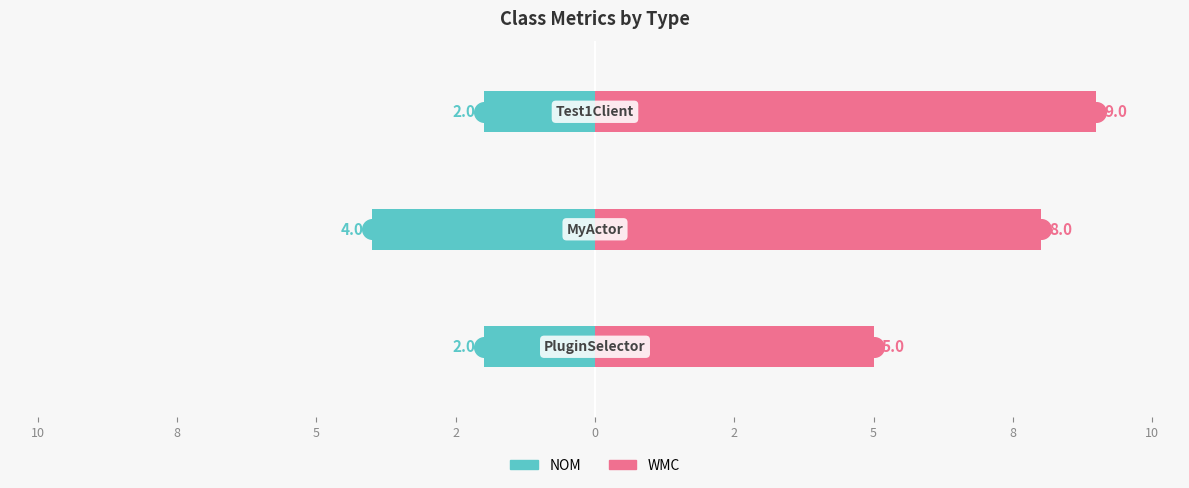

What are all the series names shown in the legend?

NOM, WMC